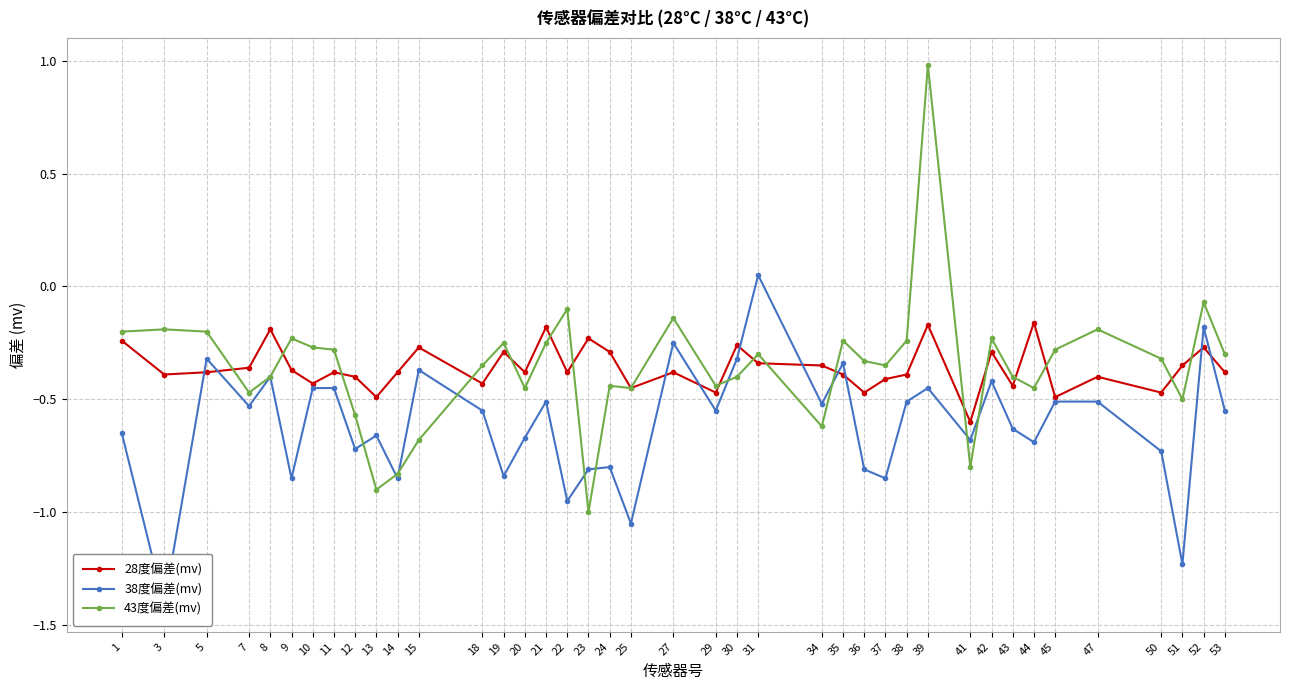

How many values in 43度偏差(mv) are below zero?

39